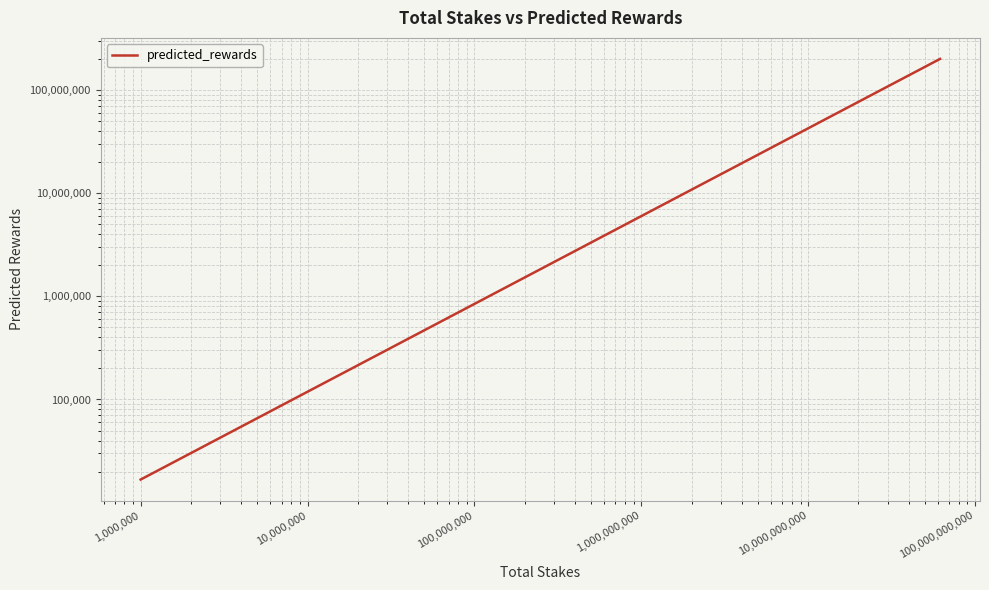

What is the sum of all values?

939395131.7